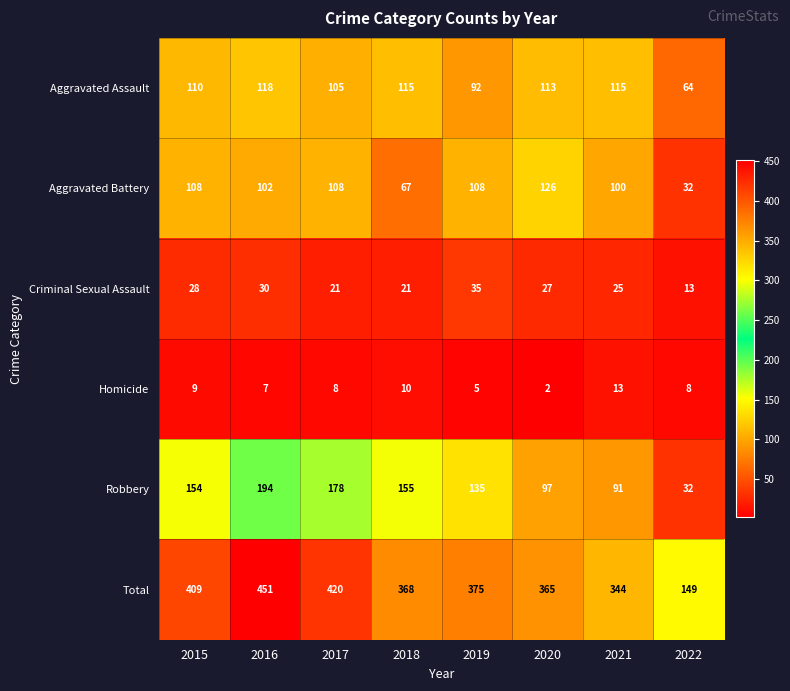

How many values in the Aggravated Battery series are below 108?

4